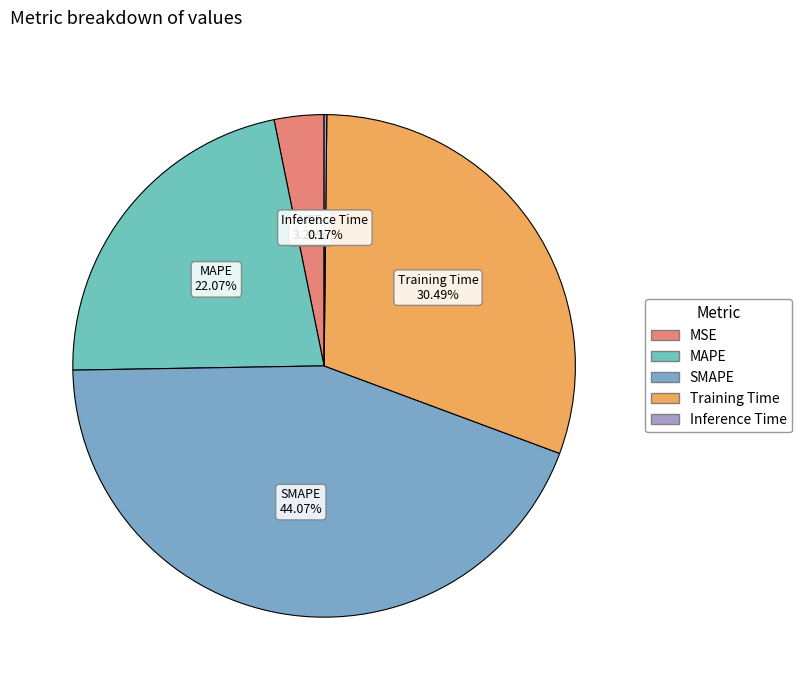

What percentage is the MAPE slice, to the nearest percent?

22%